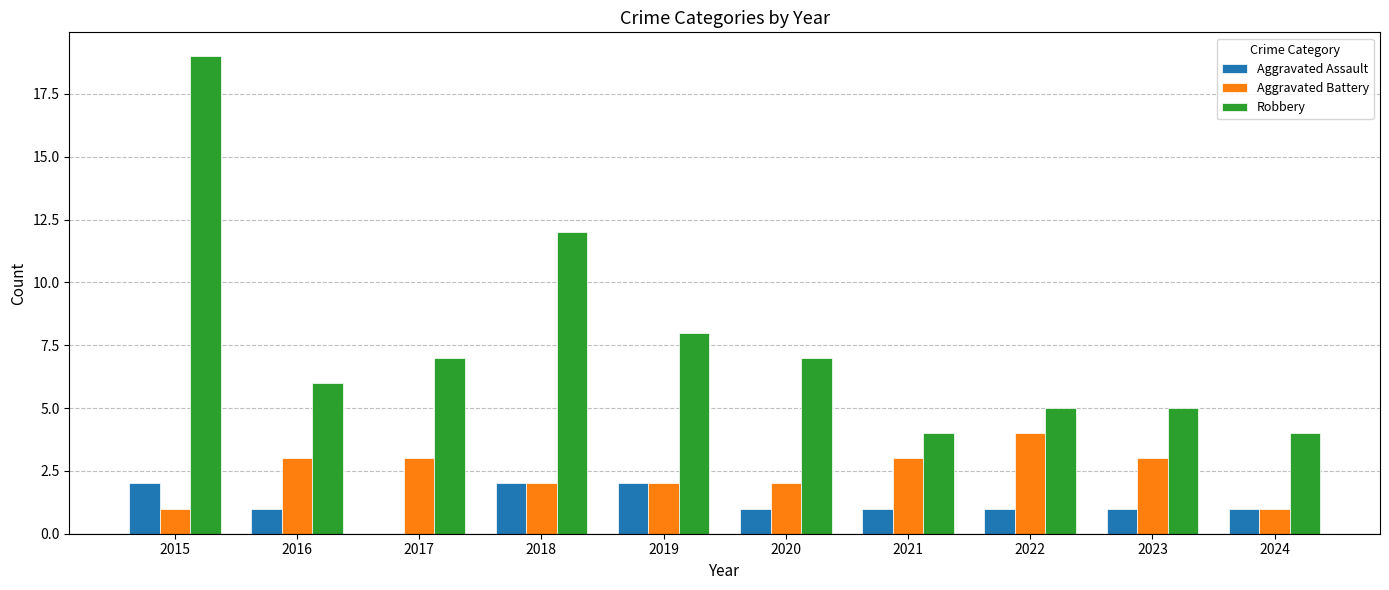

What is the approximate value of Aggravated Battery at 2021?

3